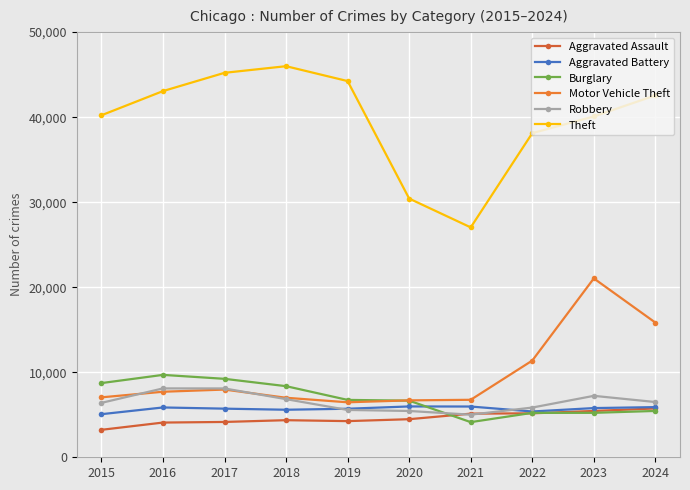

Read the Robbery value at 2022.

5847